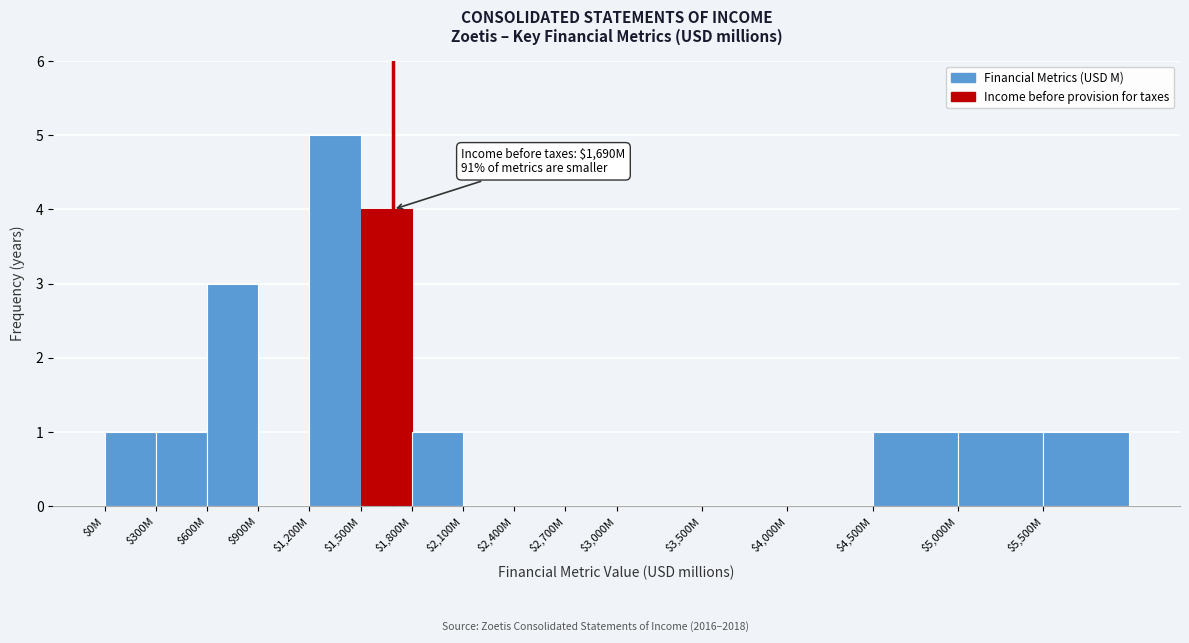

What is the sum of all values?

18